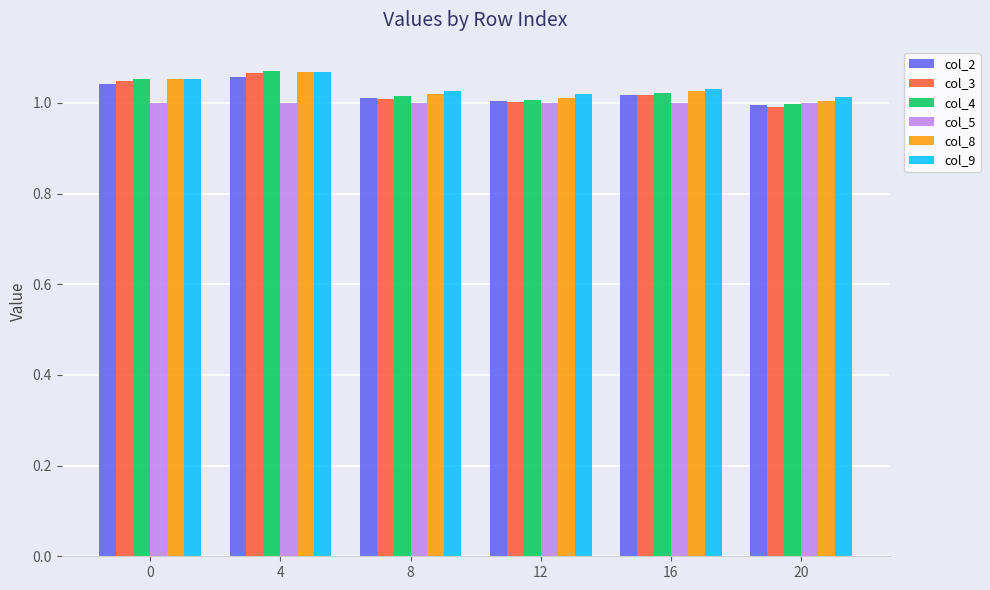

What is the sum of the col_8 values at 12 and 16?

2.0